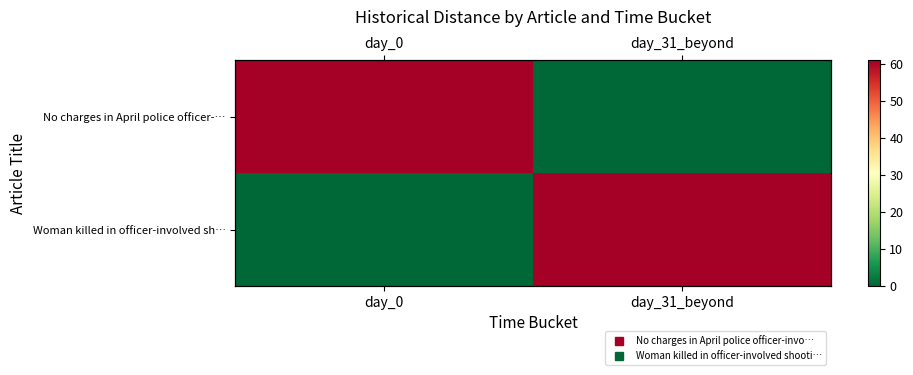

What is the average value of the No charges in April police officer-… series?

30